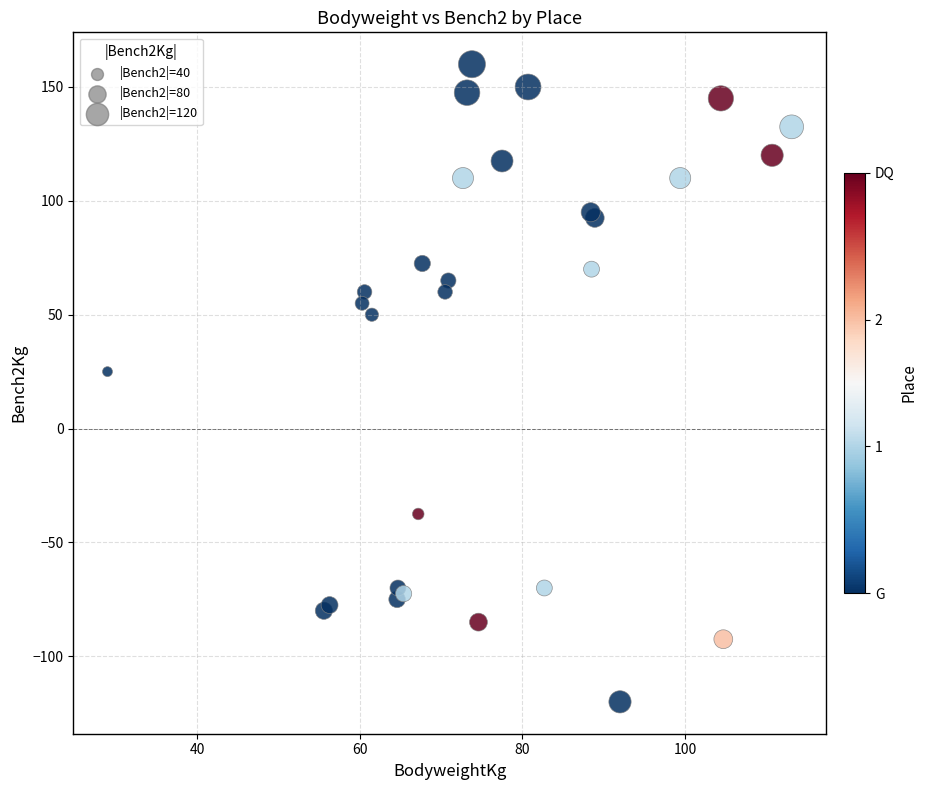

What Y value in the scatter plot is closest to 20?

25.0